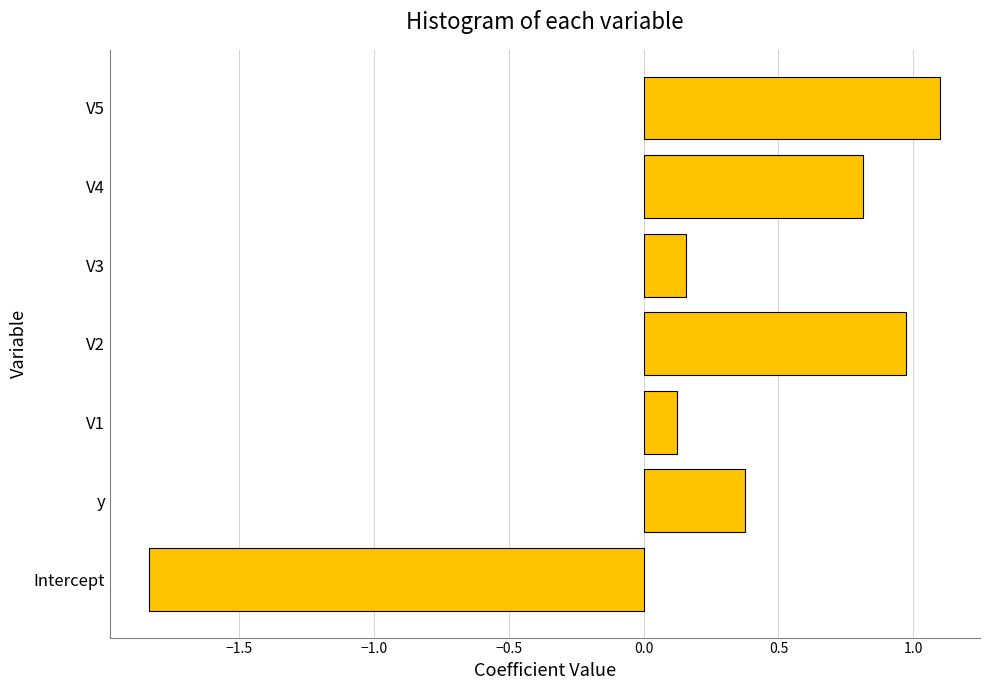

List the labels in order of value, largest first.

V5, V2, V4, y, V3, V1, Intercept